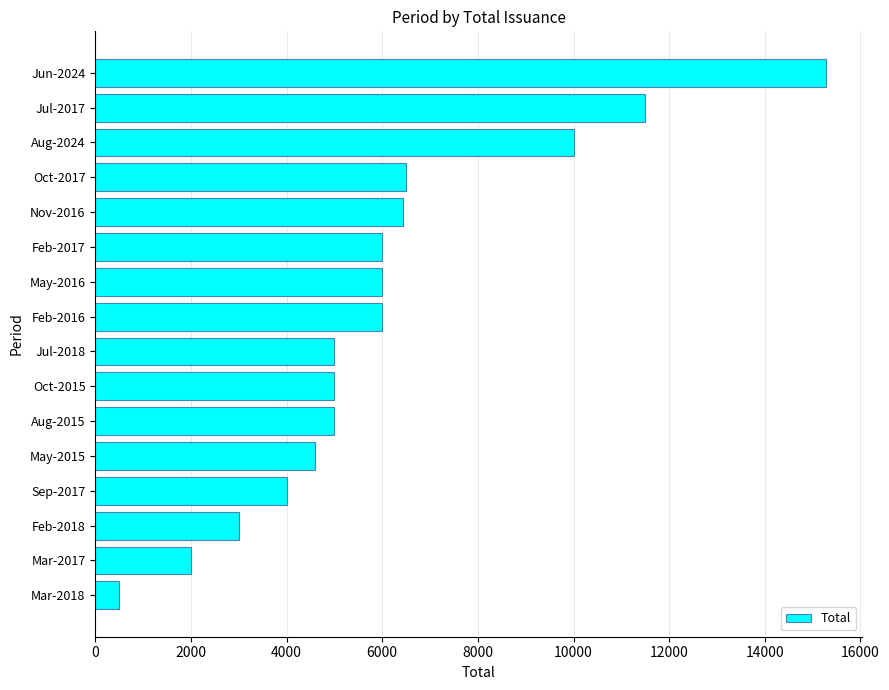

What is the ratio of the value at Jul-2018 to the value at Feb-2016?

0.8